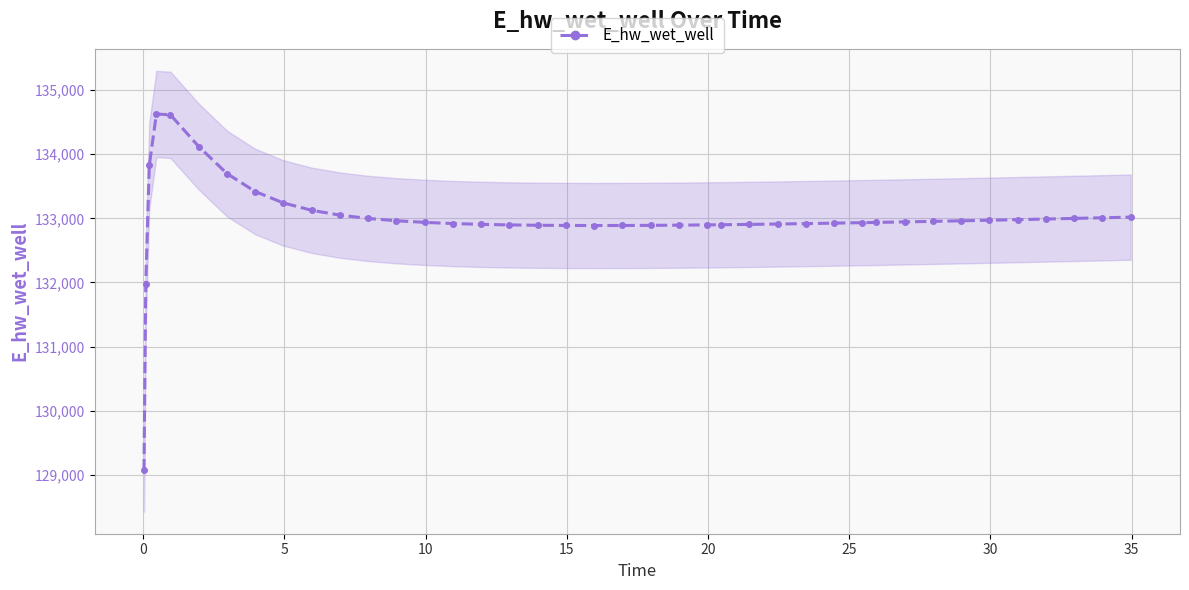

What is the minimum value for E_hw_wet_well?

129070.3